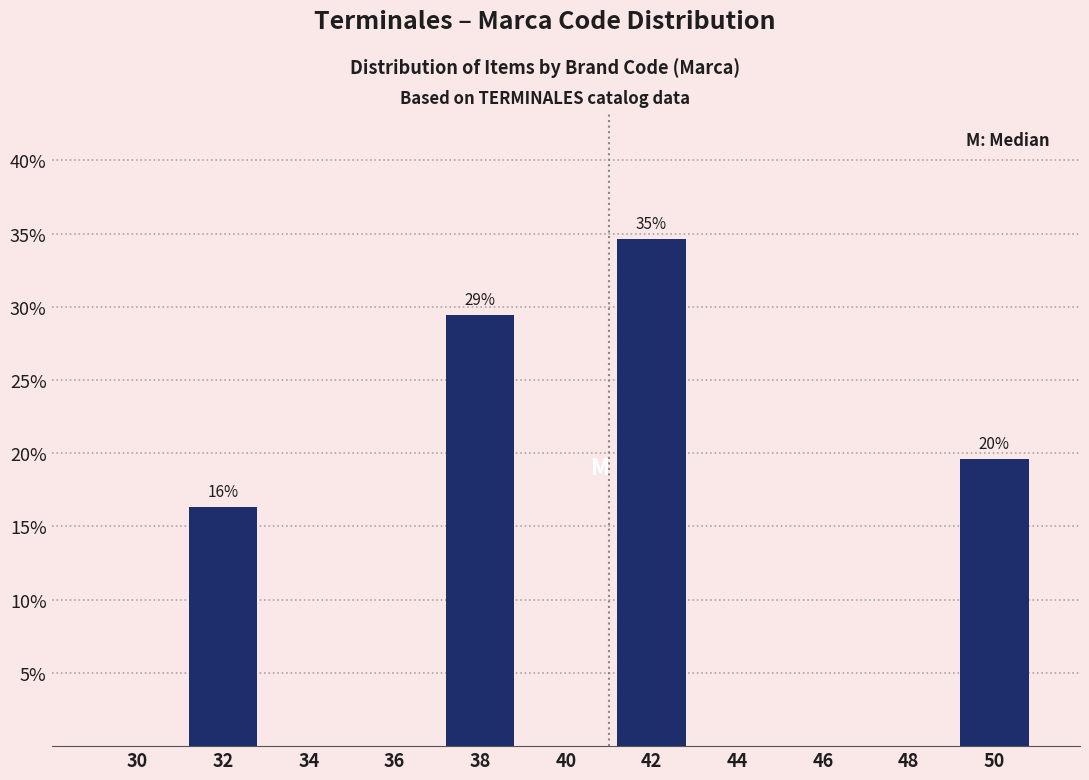

Reading left to right, extract all data points from this chart.

30=0.0	32=16.3	34=0.0	36=0.0	38=29.4	40=0.0	42=34.6	44=0.0	46=0.0	48=0.0	50=19.6